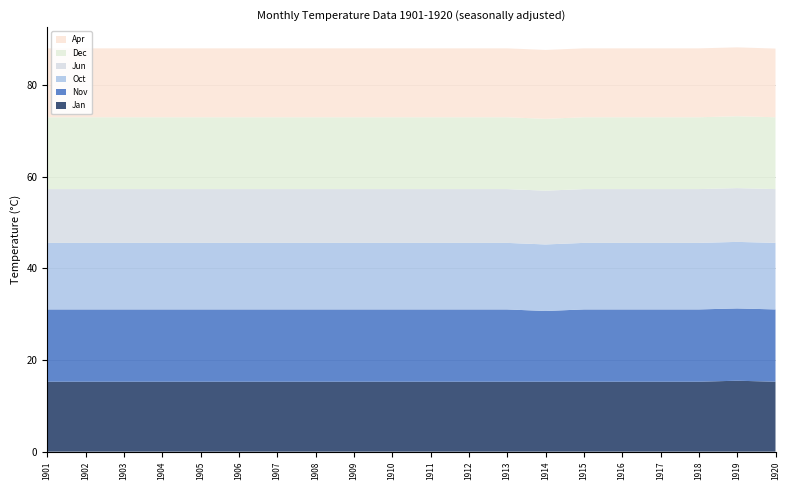

Reading left to right, what are all the values shown in this chart?

Jan: 15.3	15.3	15.3	15.3	15.3	15.3	15.3	15.3	15.3	15.3	15.3	15.3	15.3	15.3	15.3	15.3	15.3	15.3	15.5	15.3
Nov: 15.8	15.8	15.8	15.8	15.8	15.8	15.8	15.8	15.8	15.8	15.8	15.8	15.8	15.4	15.8	15.8	15.8	15.8	15.8	15.8
Oct: 14.5	14.5	14.5	14.5	14.5	14.5	14.5	14.5	14.5	14.5	14.5	14.5	14.5	14.5	14.5	14.5	14.5	14.5	14.5	14.5
Jun: 11.7	11.7	11.7	11.7	11.7	11.7	11.7	11.7	11.7	11.7	11.7	11.7	11.7	11.7	11.7	11.7	11.7	11.7	11.7	11.7
Dec: 15.7	15.7	15.7	15.7	15.7	15.7	15.7	15.7	15.7	15.7	15.7	15.7	15.7	15.7	15.7	15.7	15.7	15.7	15.7	15.7
Apr: 15.0	15.0	15.0	15.0	15.0	15.0	15.0	15.0	15.0	15.0	15.0	15.0	15.0	15.0	15.0	15.0	15.0	15.0	15.0	15.0